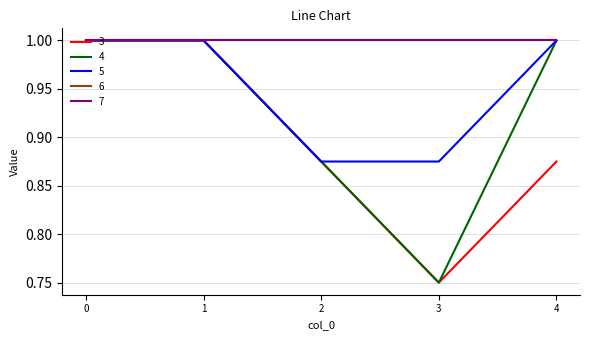

Does the chart have visible grid lines?

Yes